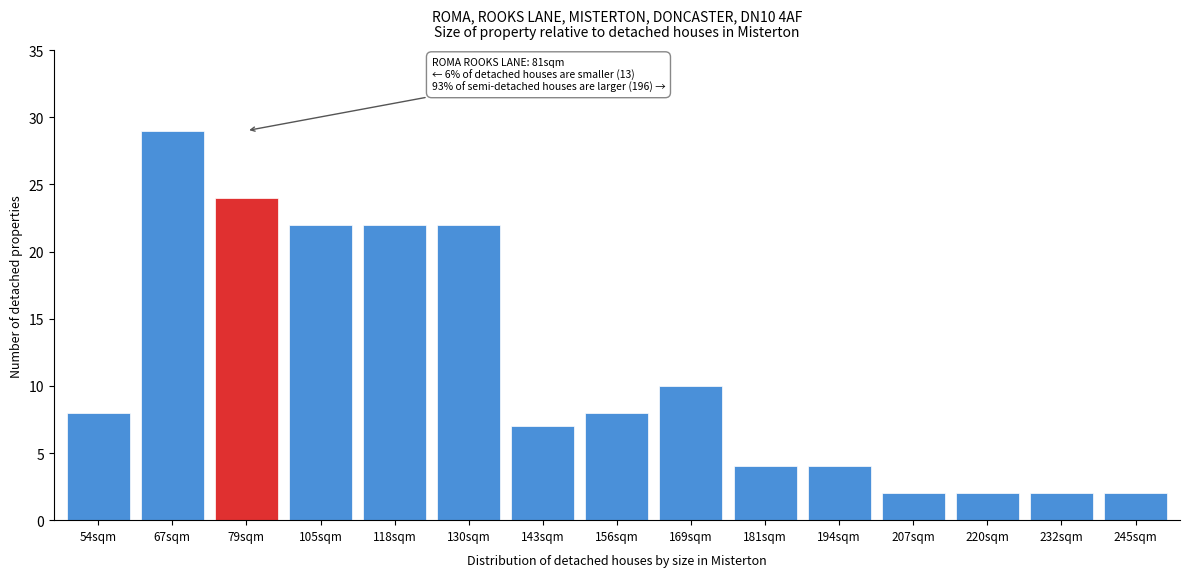

Reading left to right, transcribe all the data shown in this chart.

54sqm=8	67sqm=29	79sqm=24	105sqm=22	118sqm=22	130sqm=22	143sqm=7	156sqm=8	169sqm=10	181sqm=4	194sqm=4	207sqm=2	220sqm=2	232sqm=2	245sqm=2